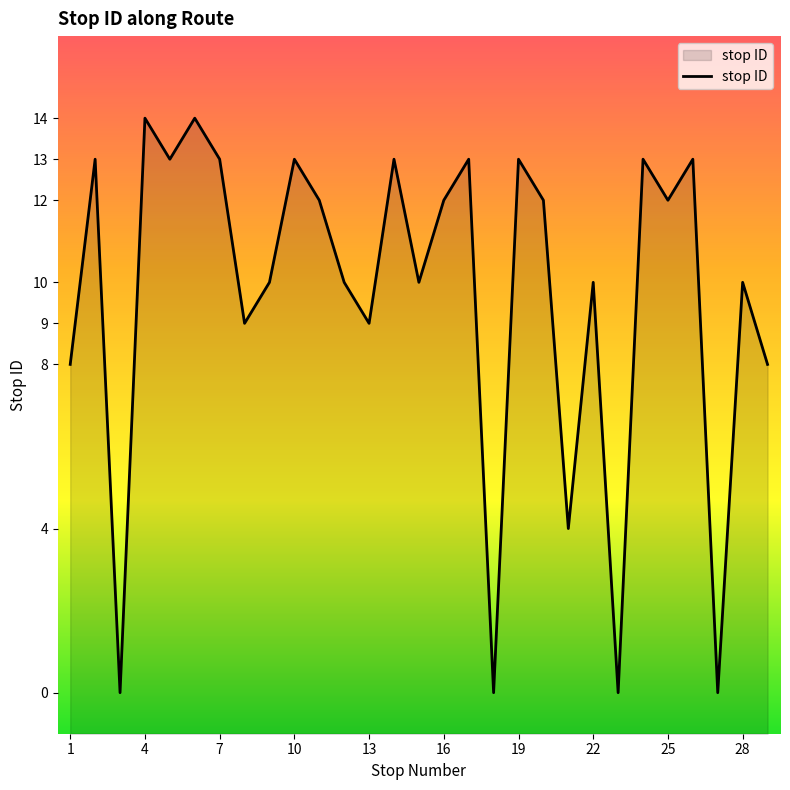

What is the ratio of the value at 20 to the value at 5?

0.9